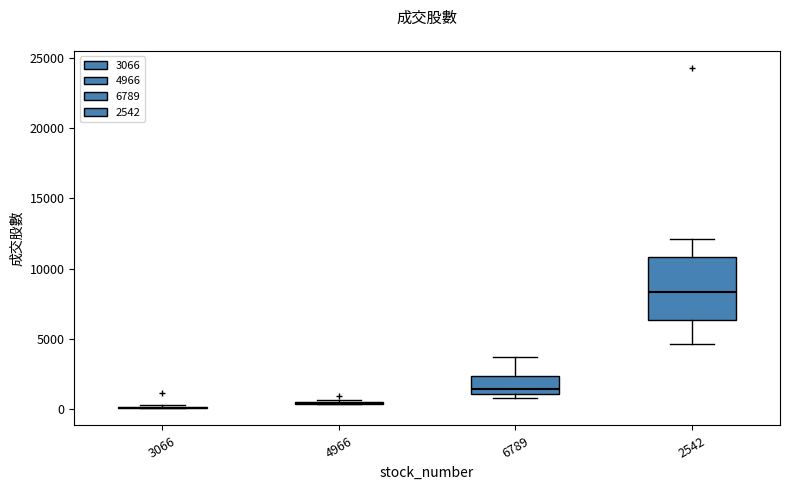

Reading left to right, transcribe this box plot: for each box, give where its median line is, the range the box spans, and where its two whiskers end, as read against the y-axis. The values are not printed on the chart, so give them approximately, as read against the axis.

3066: box collapsed to a line at 0, whiskers 0 to 500
4966: box collapsed to a line at 500, whiskers 500 to 500
6789: median 1500, box 1000 to 2500, whiskers 1000 (just below the box's lower edge) to 3500
2542: median 8500, box 6500 to 11000, whiskers 4500 to 12000